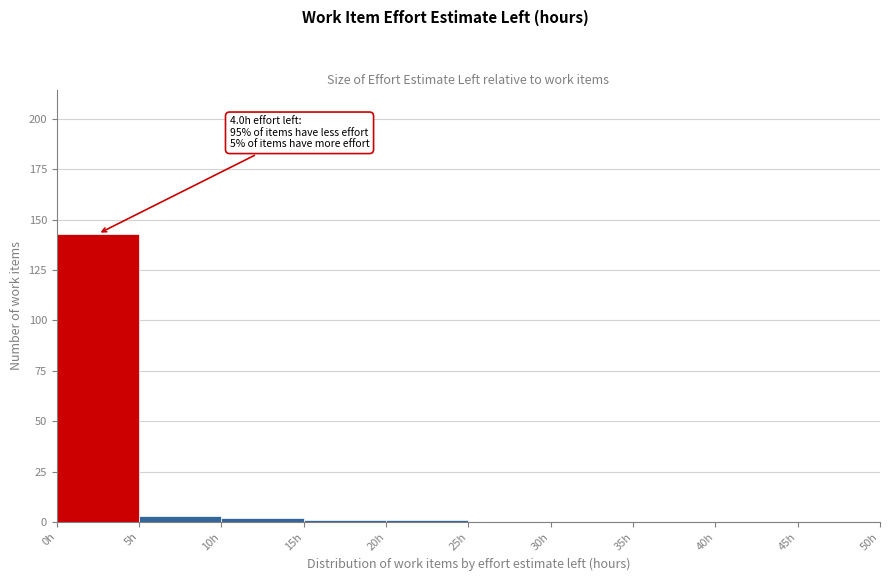

Over which range of the x-axis is the bar tallest?

0 to 5